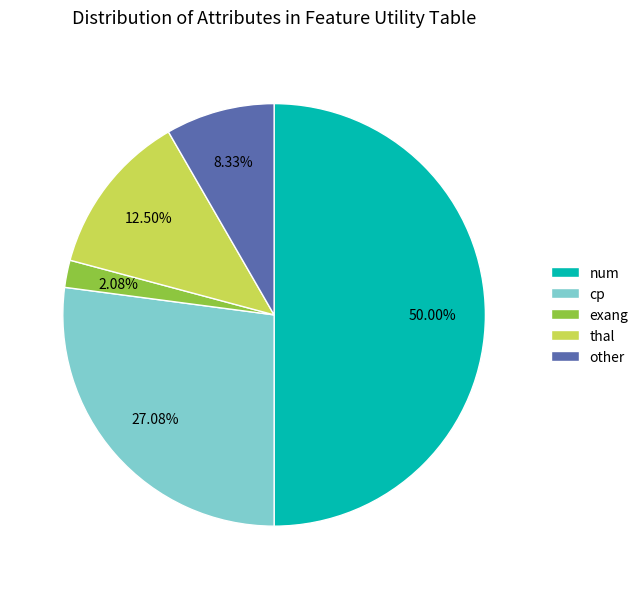

Does other represent more than half of the total?

No